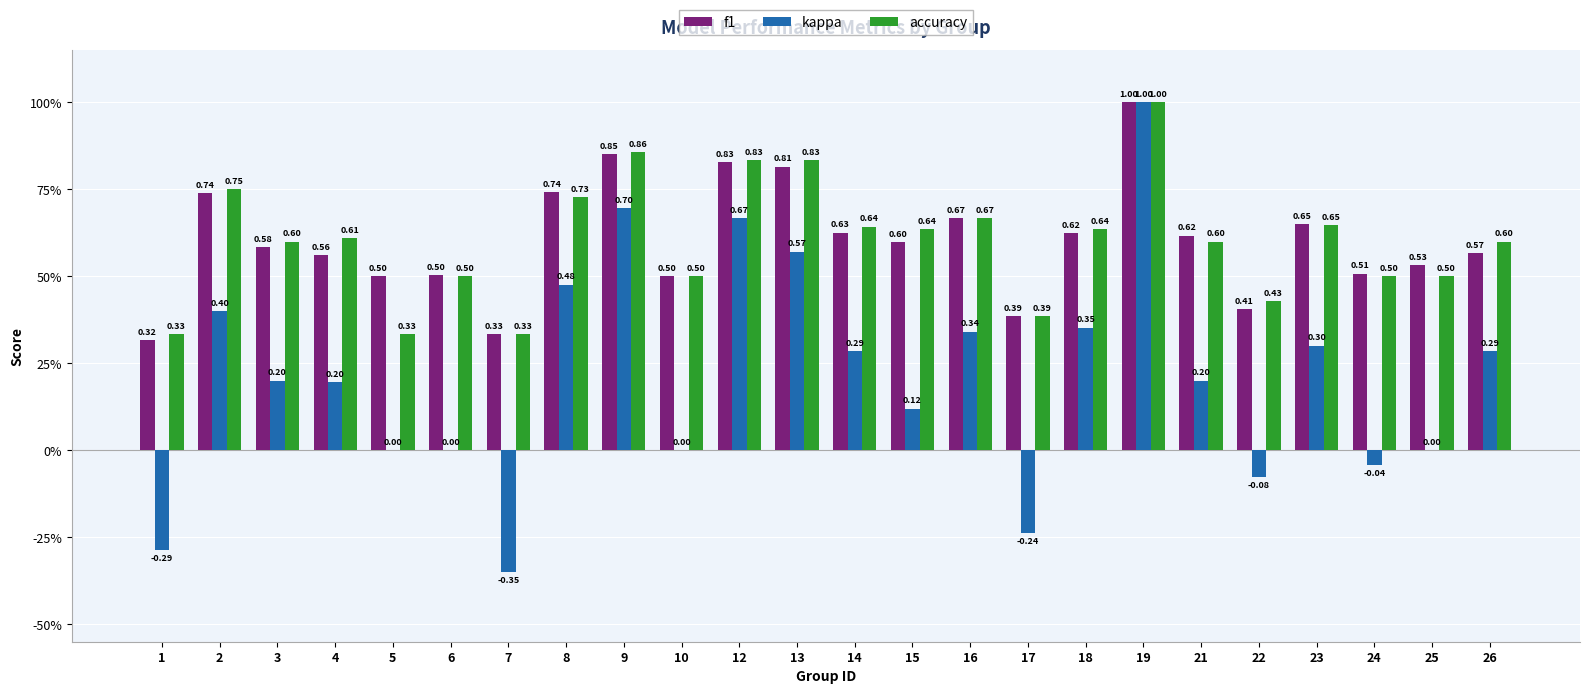

Rank the series by their maximum value, from lowest to highest.

f1, kappa, accuracy